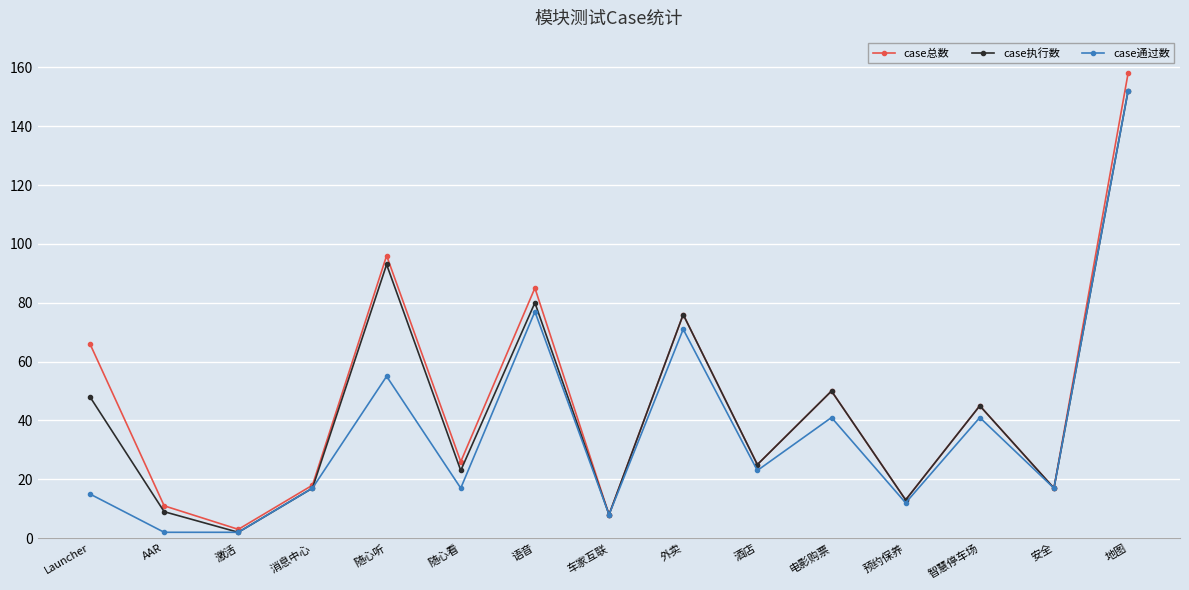

Is the value of case总数 at 语音 greater than the value of case通过数 at 预约保养?

Yes